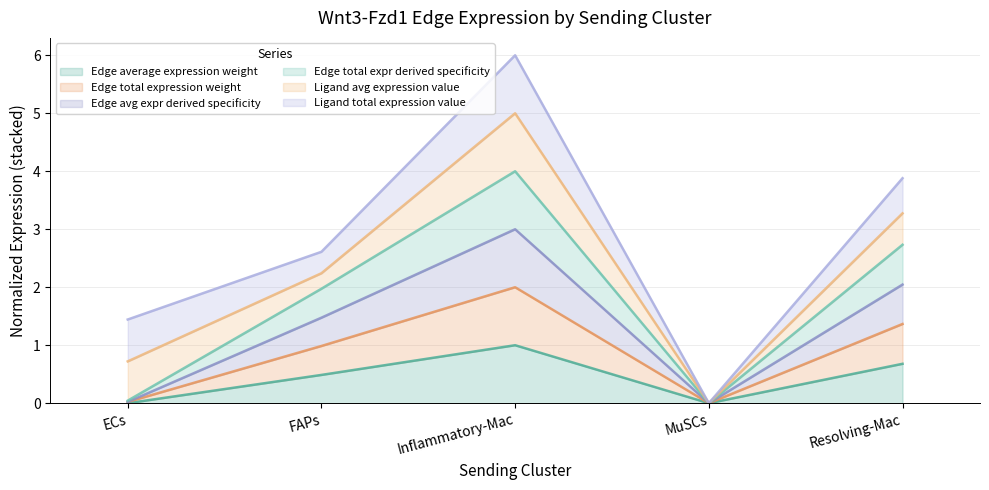

How many interior local peaks does the Edge total expr derived specificity series have?

1